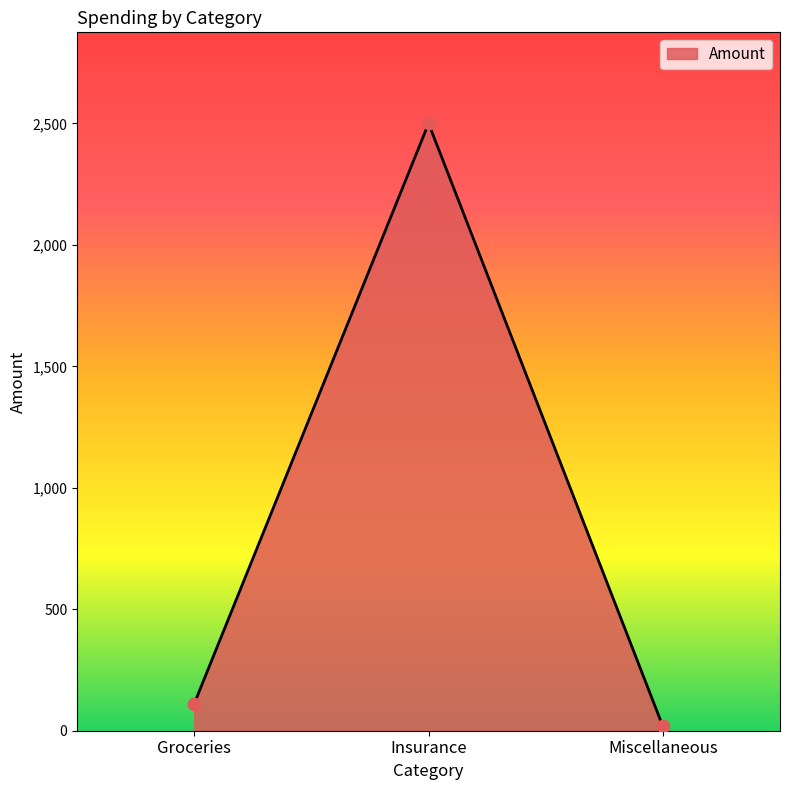

Approximately how many times larger is the value at Groceries compared to Miscellaneous?

6.2